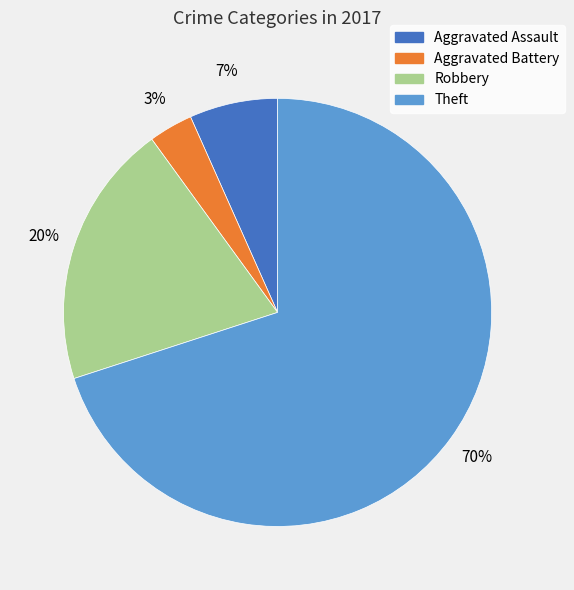

Which slice is the largest?

Theft